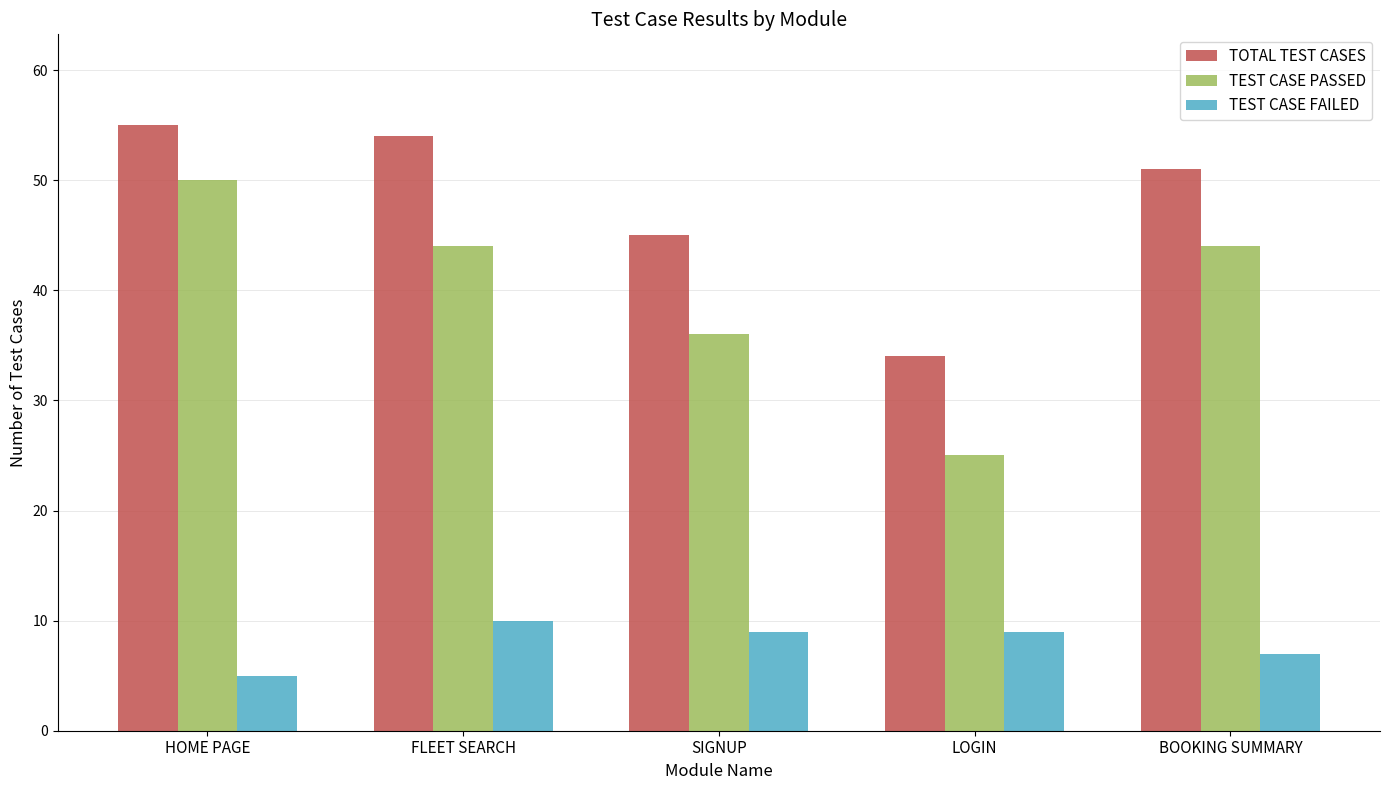

Which series has the widest spread of values?

TEST CASE PASSED